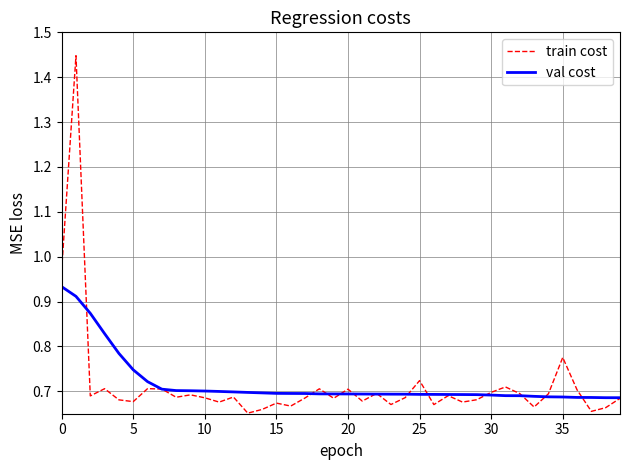

List the series in order of their peak value, highest first.

train cost, val cost